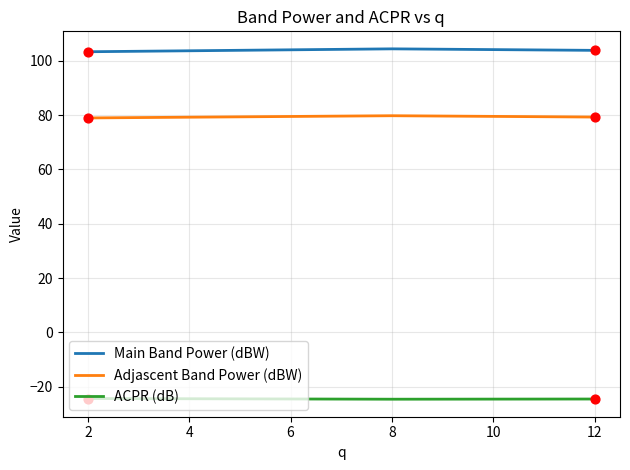

Which series has the largest total across all categories?

Main Band Power (dBW)